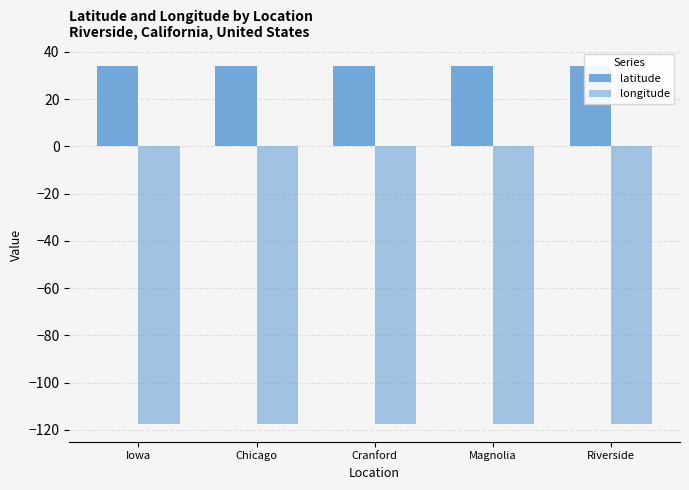

What is the difference between the maximum and minimum values in the longitude series?

0.1